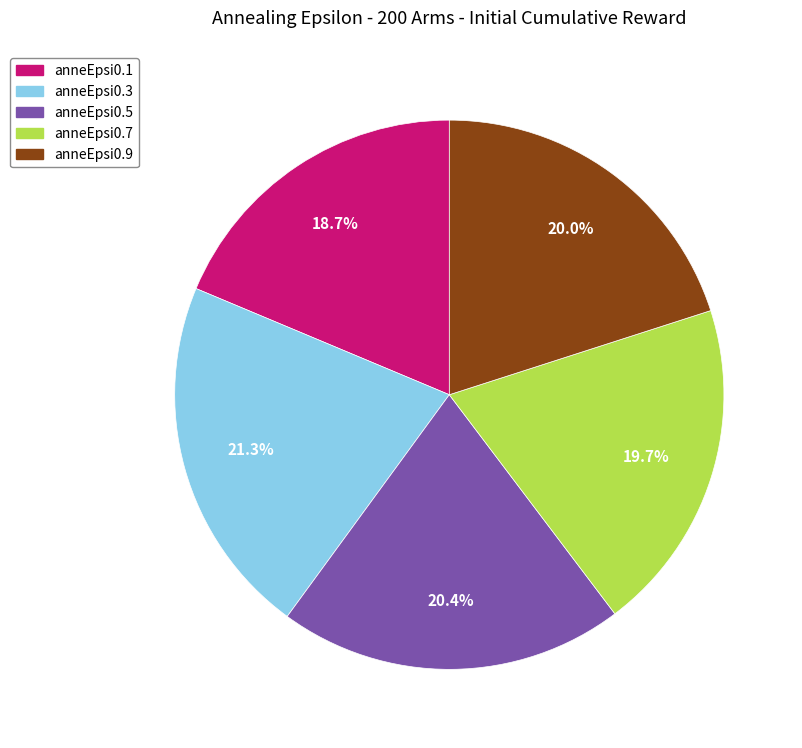

What percentage is the anneEpsi0.3 slice, to the nearest percent?

21%